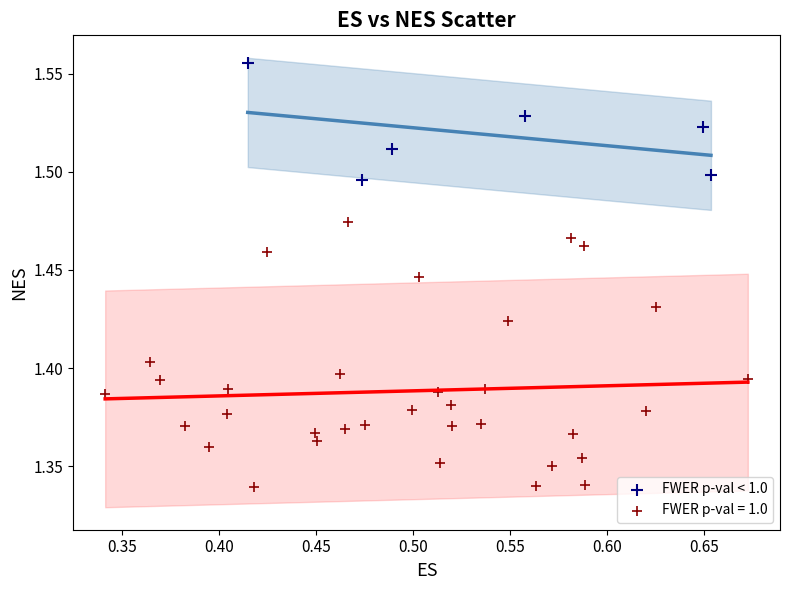

Which series has the largest Y range (max minus min)?

FWER p-val = 1.0